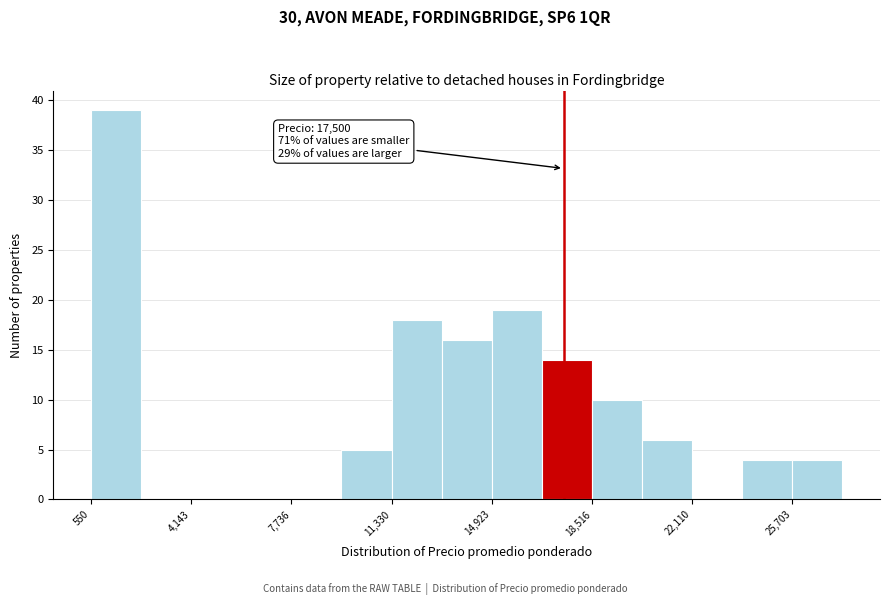

Read against the x-axis, roughly where is the centre of the tallest bar?

1500